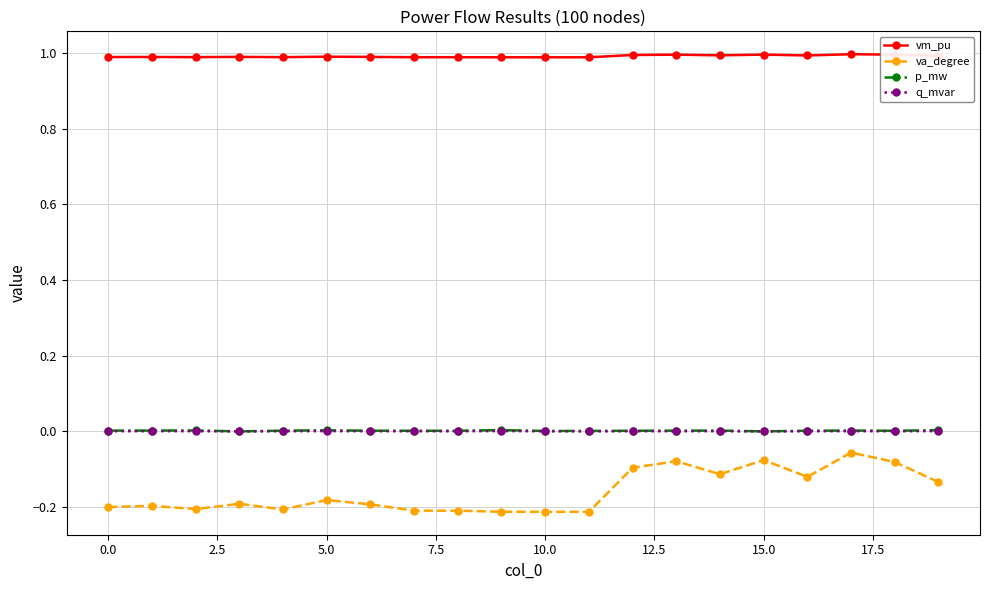

In p_mw, how many points are higher than both neighbors (excluding endpoints)?

5